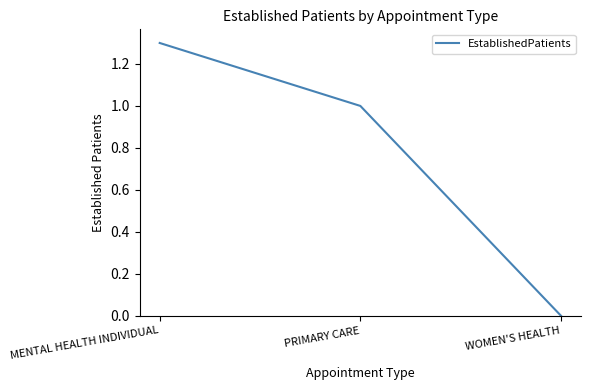

What is the average value?

0.8